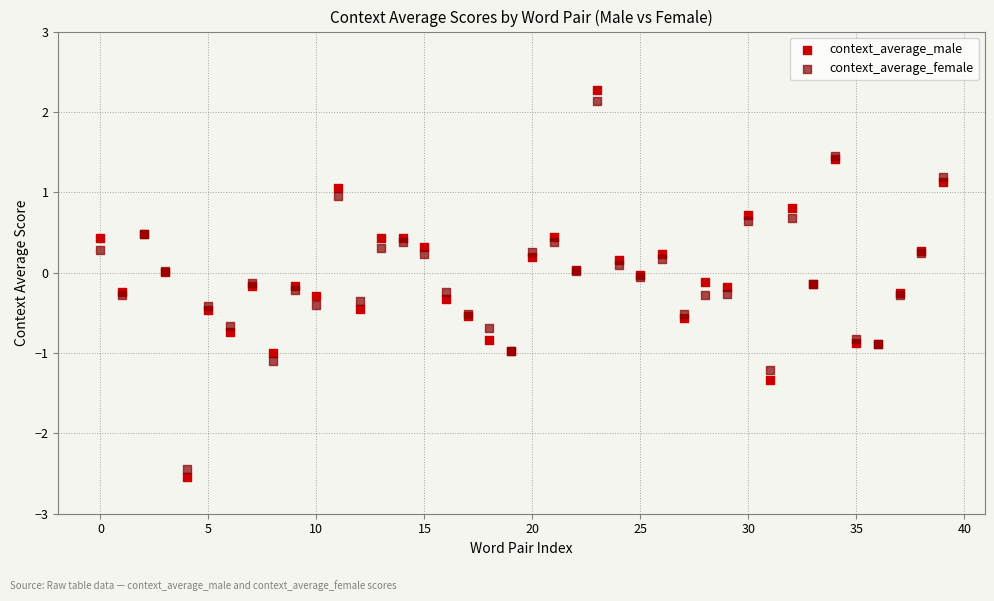

What are all the series names shown in the legend?

context_average_male, context_average_female